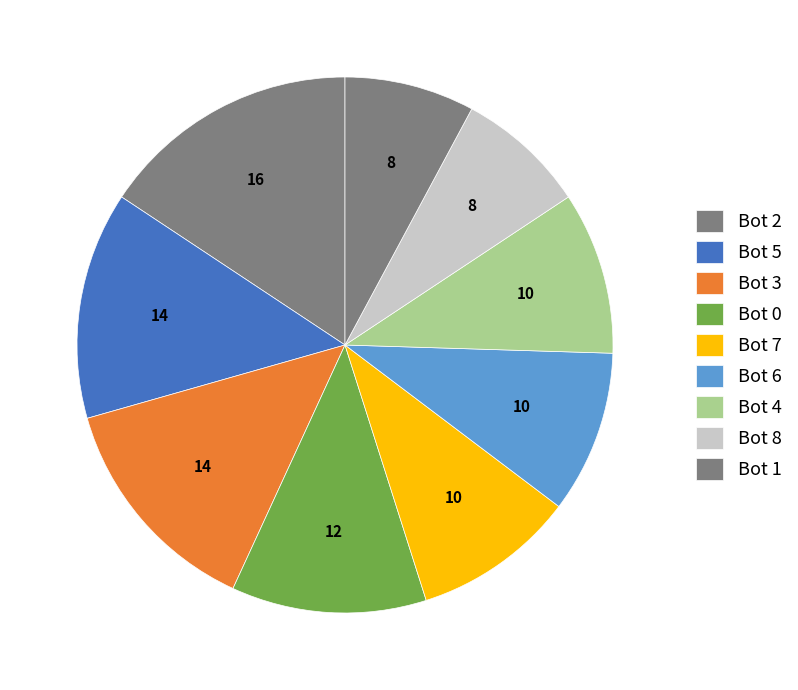

Count the number of slices in the pie.

9